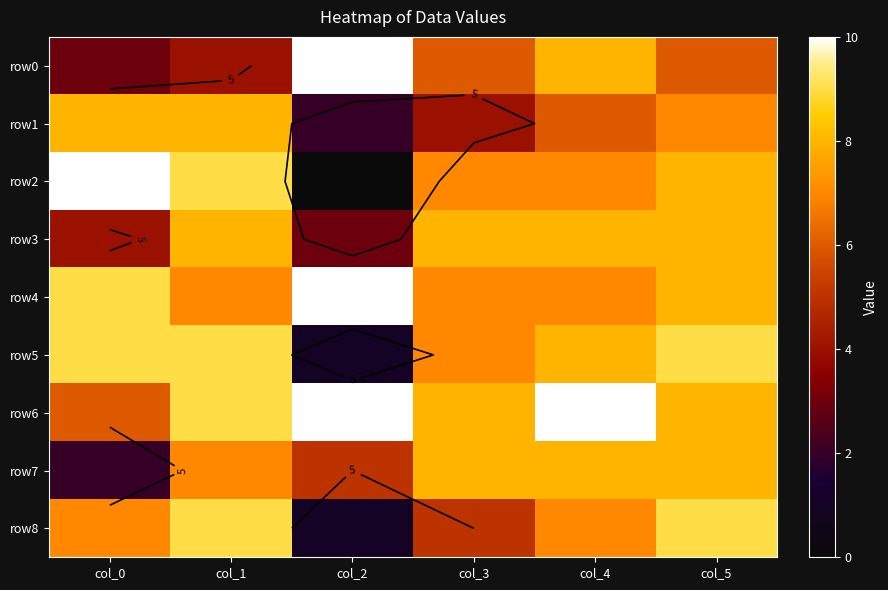

At which category is the sum across all series the highest?

col_5